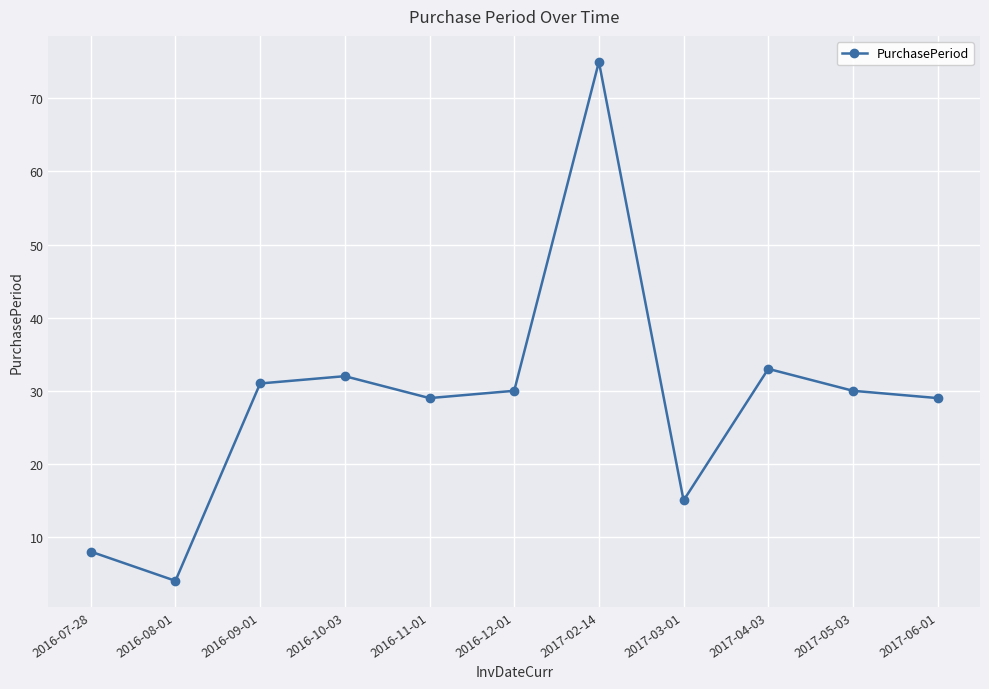

How many lines are shown in the chart?

1